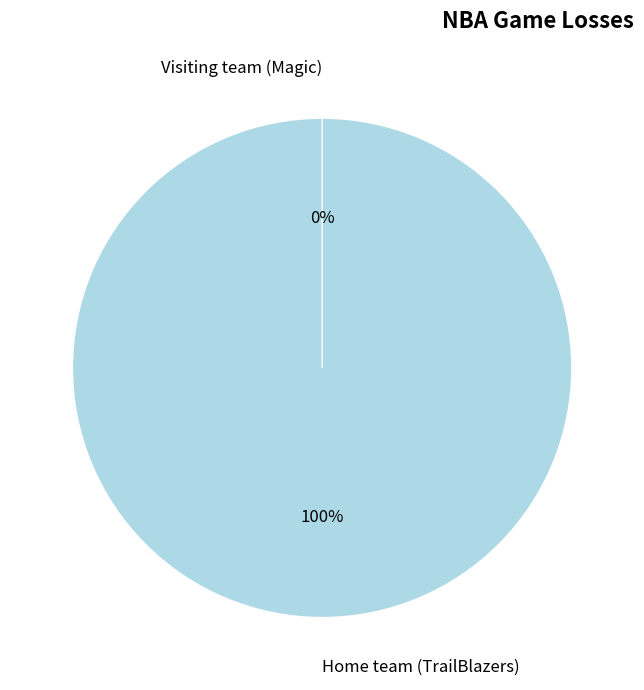

What is the change in value from Home team (TrailBlazers) to Visiting team (Magic)?

-8